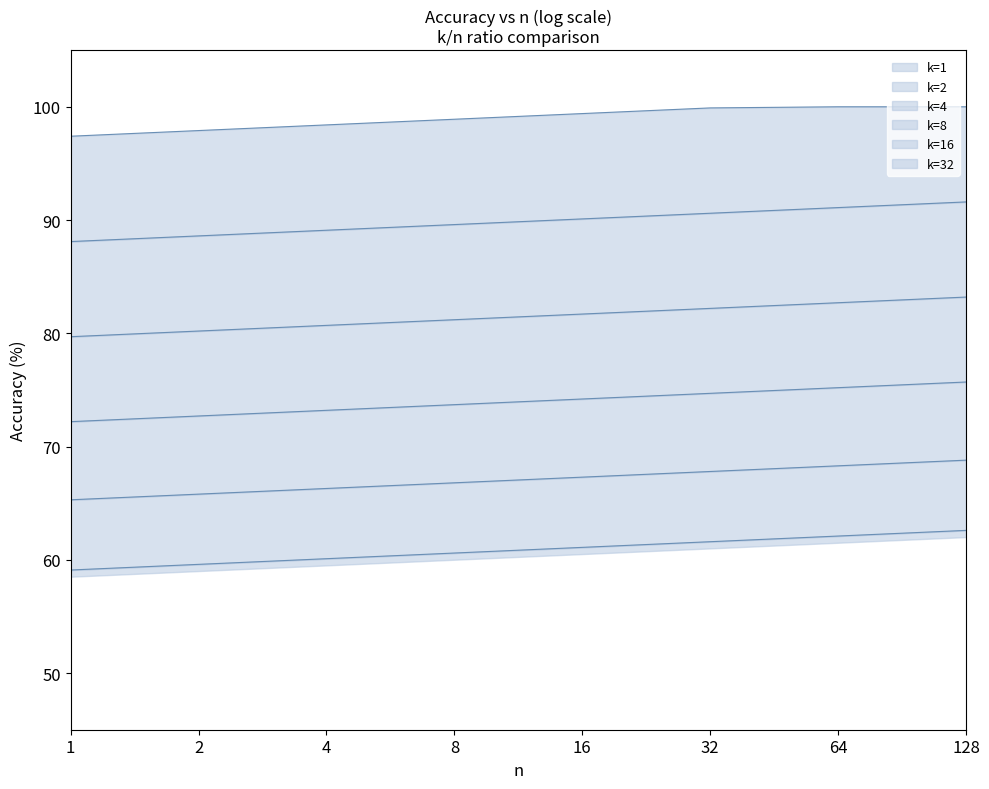

At which label does k=32 first exceed 61?

16